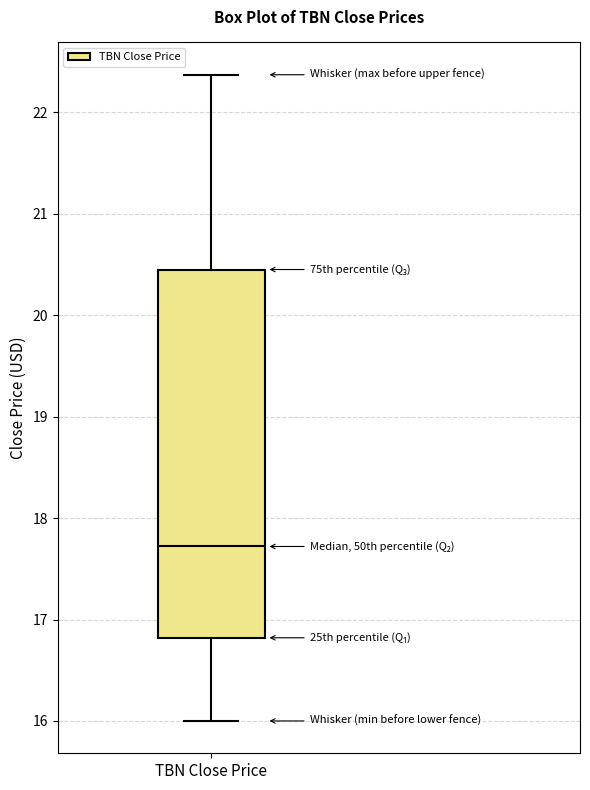

Where is the upper edge of the box for TBN Close Price on the y-axis? The values are not printed on the chart, so give them approximately, as read against the axis.

20.4